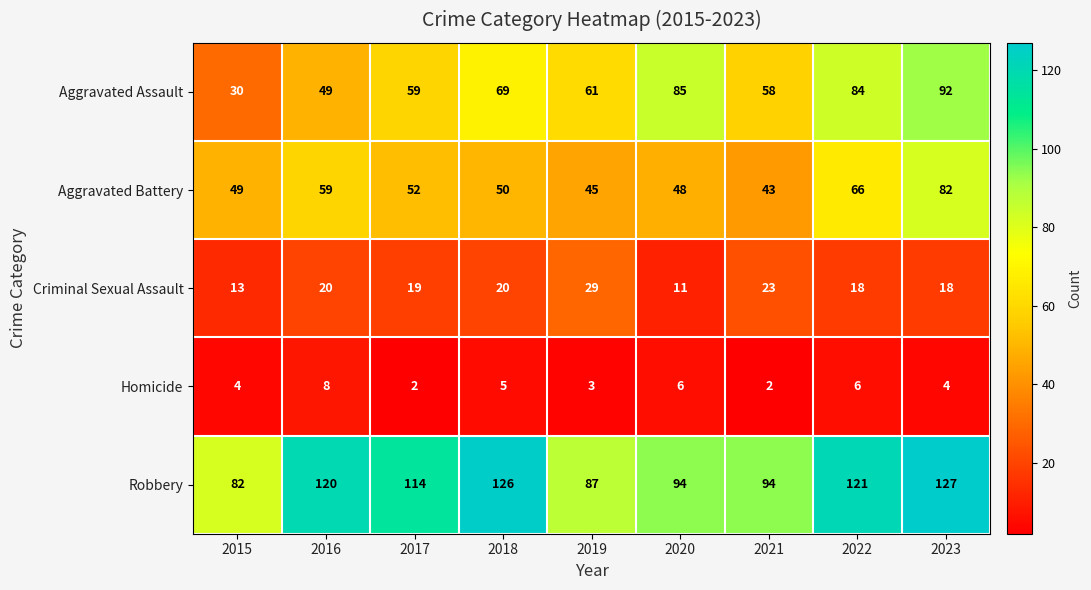

List the series in order of their peak value, highest first.

Robbery, Aggravated Assault, Aggravated Battery, Criminal Sexual Assault, Homicide